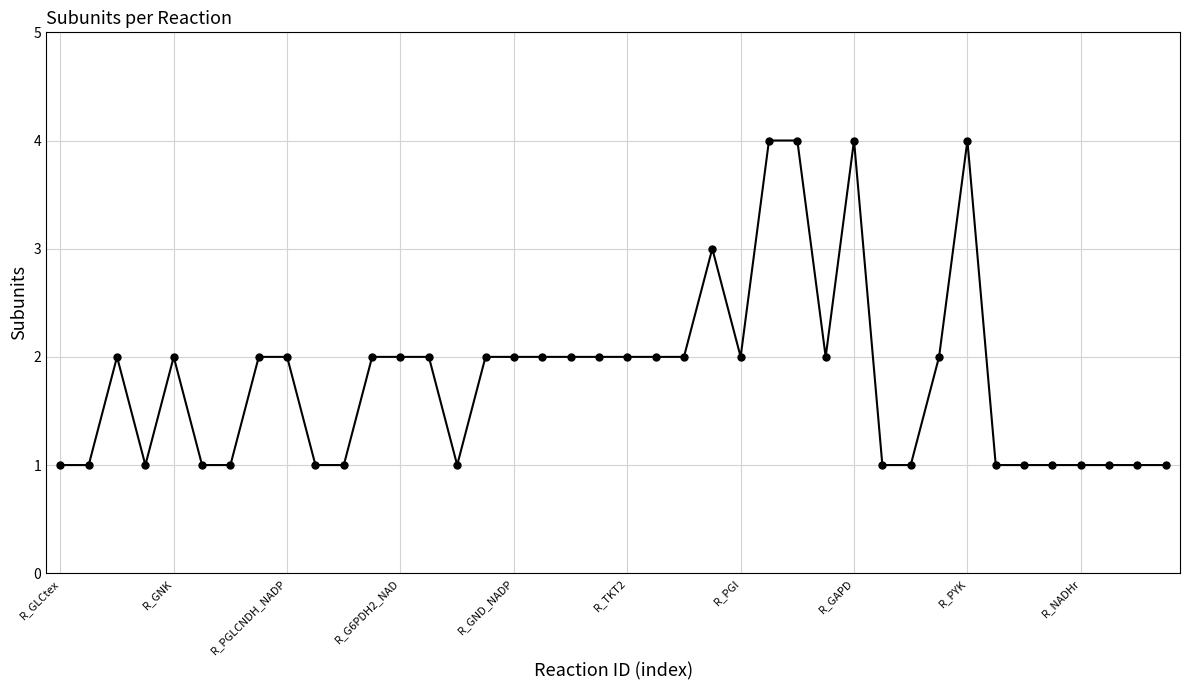

What is the value of the 25th point from the left?

2